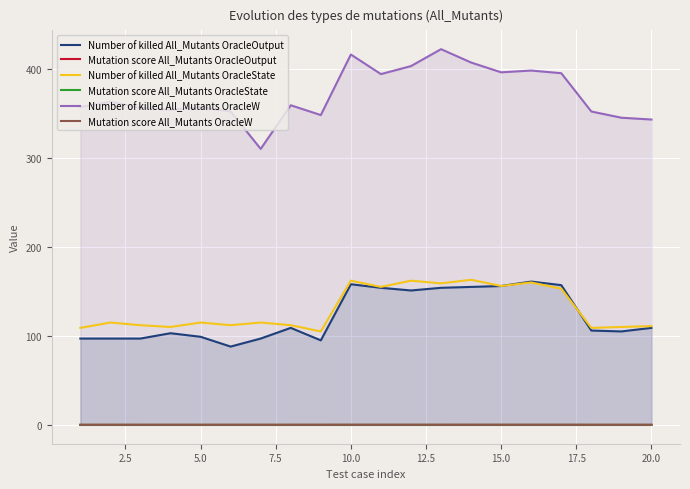

The value of Number of killed All_Mutants OracleW at 20.0 is 343.0. True or false?

True